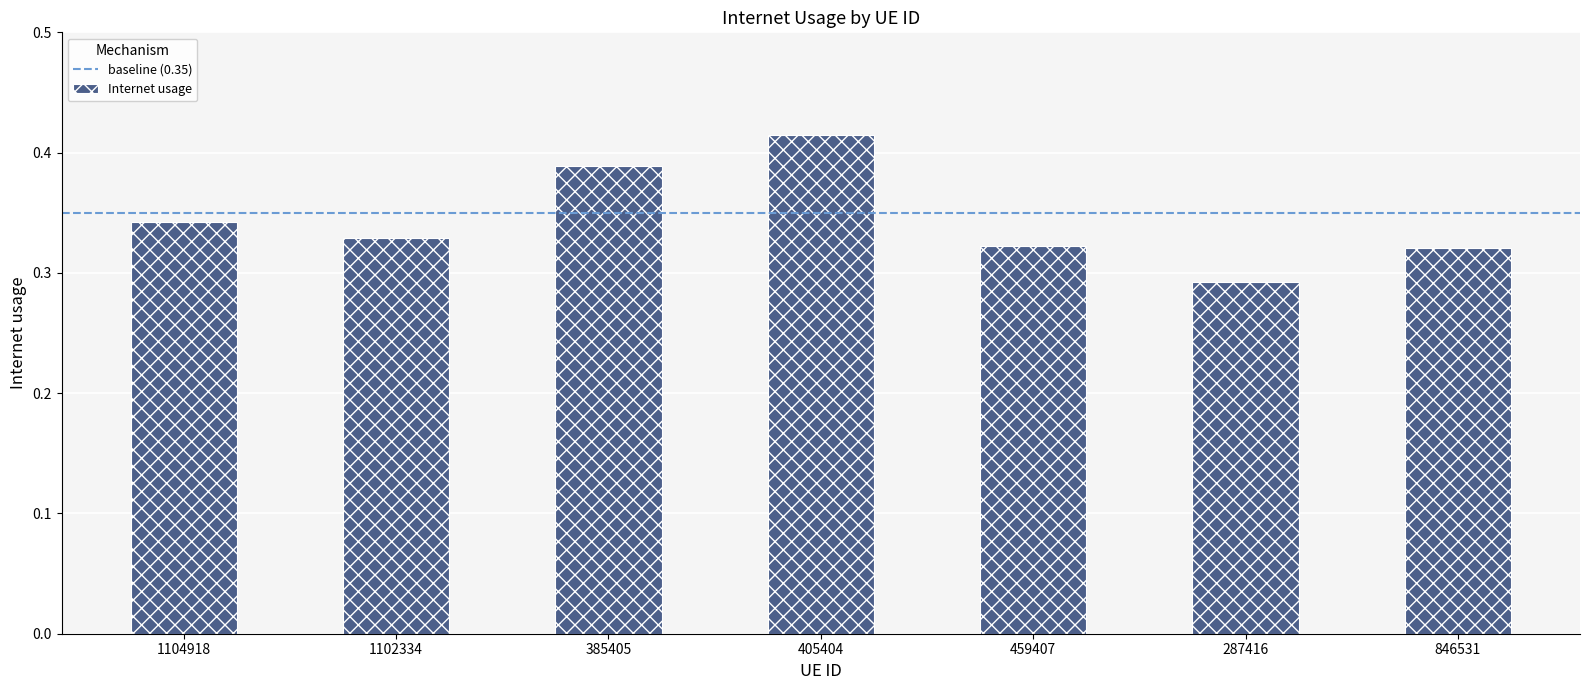

What is the label of the 2nd bar from the left?

1102334